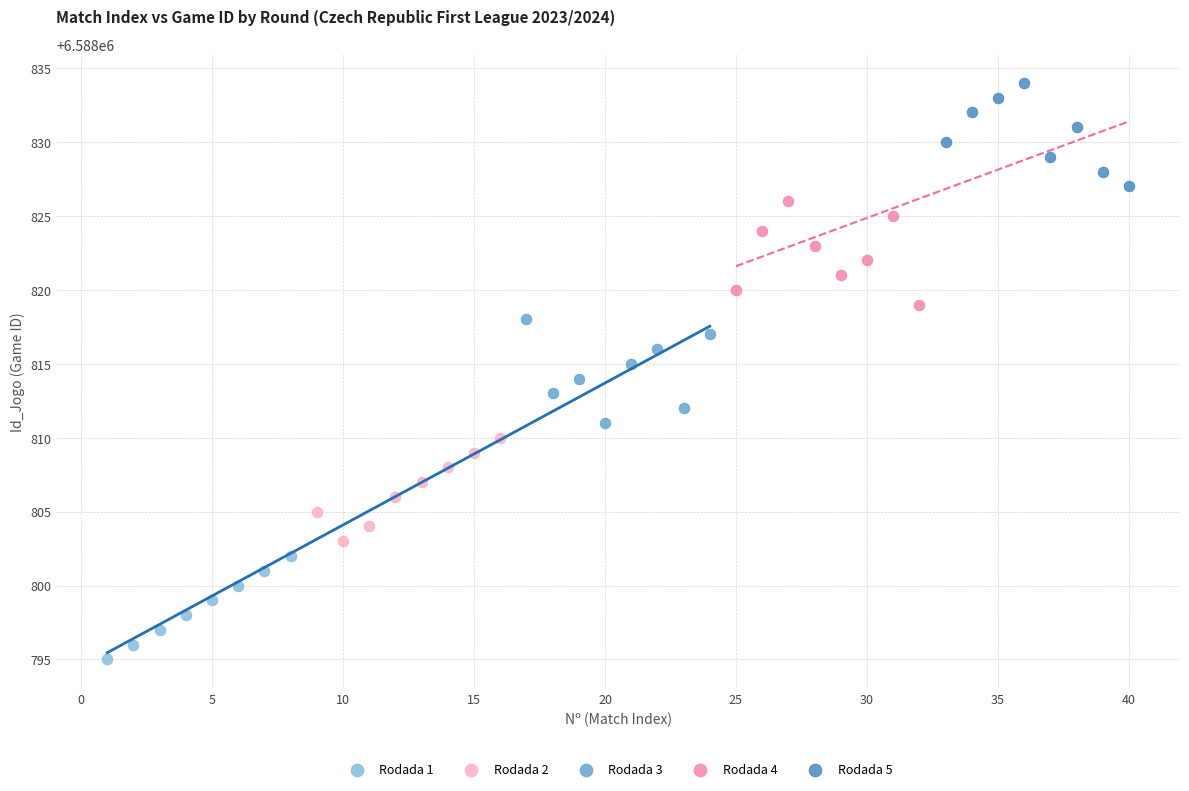

Which series reaches the maximum Y coordinate?

Rodada 5